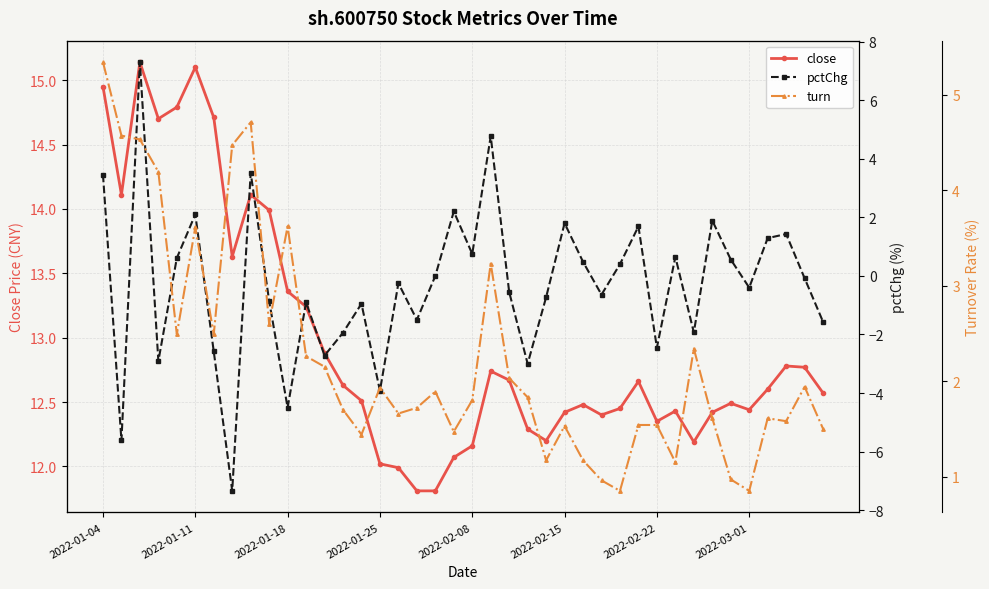

Reading left to right, transcribe all the data shown in this chart.

close: 14.9	14.1	15.1	14.7	14.8	15.1	14.7	13.6	14.1	14.0	13.4	13.2	12.9	12.6	12.5	12.0	12.0	11.8	11.8	12.1	12.2	12.7	12.7	12.3	12.2	12.4	12.5	12.4	12.4	12.7	12.3	12.4	12.2	12.4	12.5	12.4	12.6	12.8	12.8	12.6
pctChg: 3.5	-5.6	7.3	-2.9	0.6	2.1	-2.6	-7.3	3.5	-0.8	-4.5	-0.9	-2.7	-1.9	-0.9	-3.9	-0.2	-1.5	0.0	2.2	0.8	4.8	-0.6	-3.0	-0.7	1.8	0.5	-0.6	0.4	1.7	-2.5	0.7	-1.9	1.9	0.6	-0.4	1.3	1.4	-0.1	-1.6
turn: 5.3	4.6	4.5	4.2	2.5	3.6	2.5	4.5	4.7	2.6	3.6	2.3	2.1	1.7	1.4	1.9	1.7	1.7	1.9	1.5	1.8	3.2	2.0	1.8	1.2	1.5	1.2	1.0	0.8	1.5	1.5	1.1	2.3	1.6	1.0	0.8	1.6	1.6	1.9	1.5